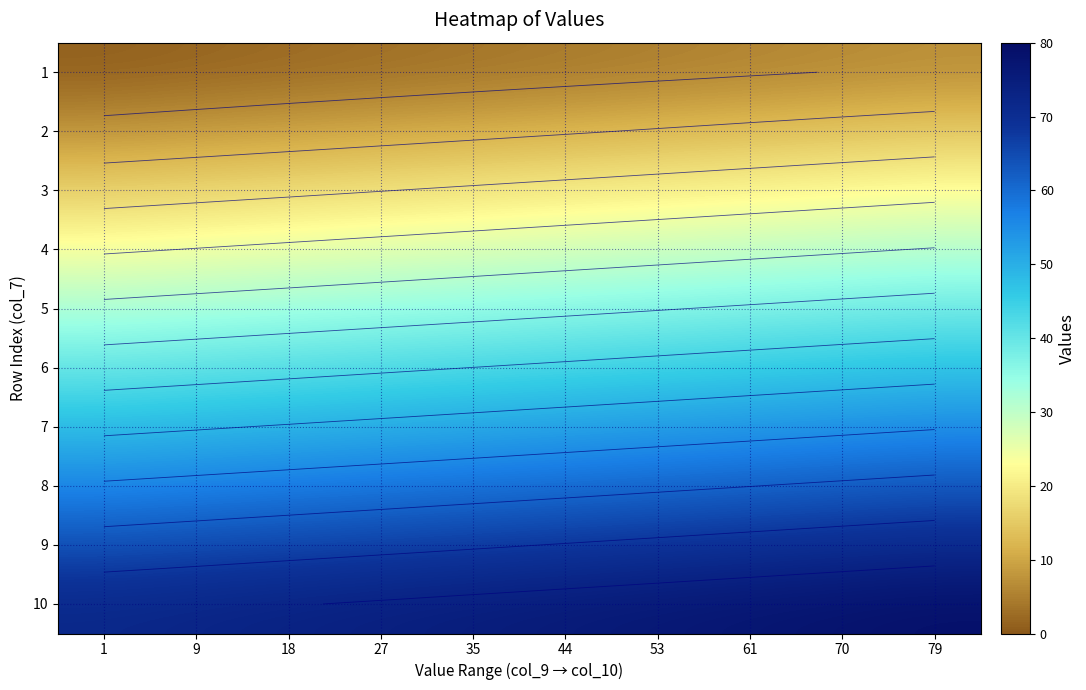

What is the difference between the 7 values at 70 and 9?

5.4